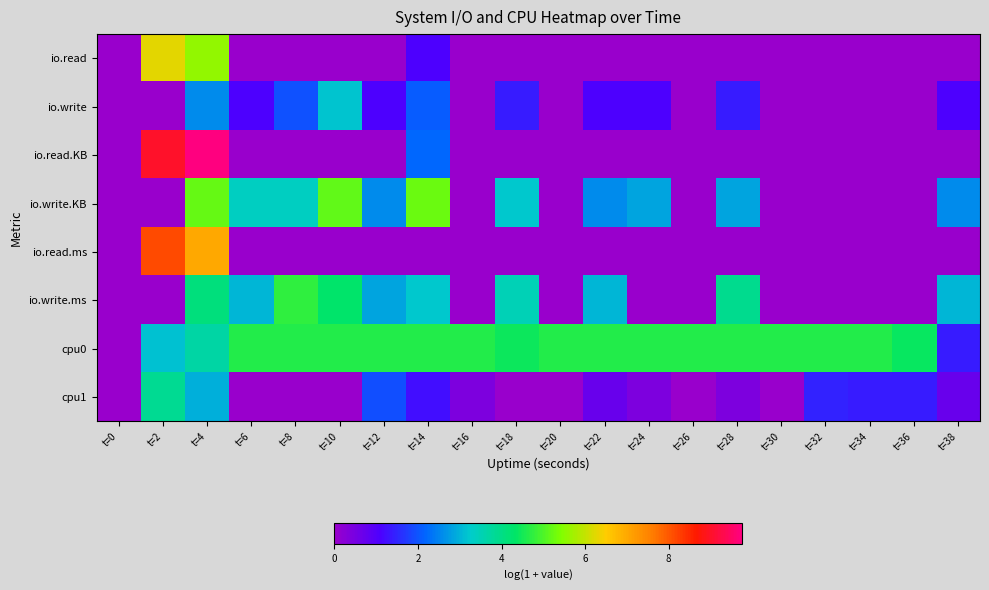

At which category does the chart reach its minimum across all series?

t=0